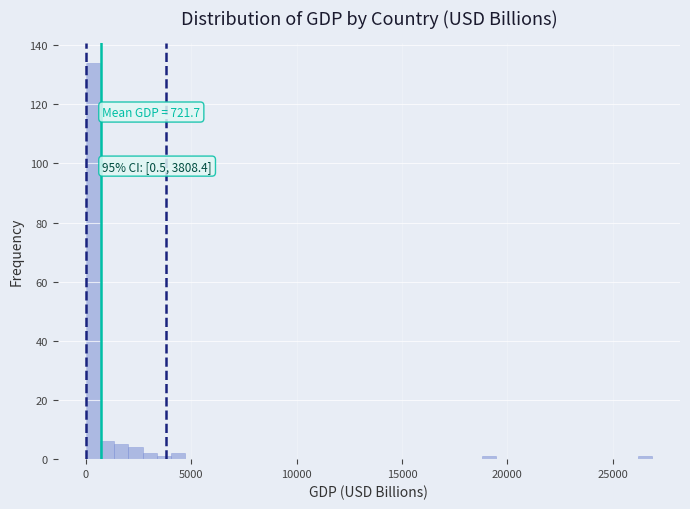

Around what value on the x-axis is the tallest bar? Give the approximate position of its centre, as read against the axis.

500